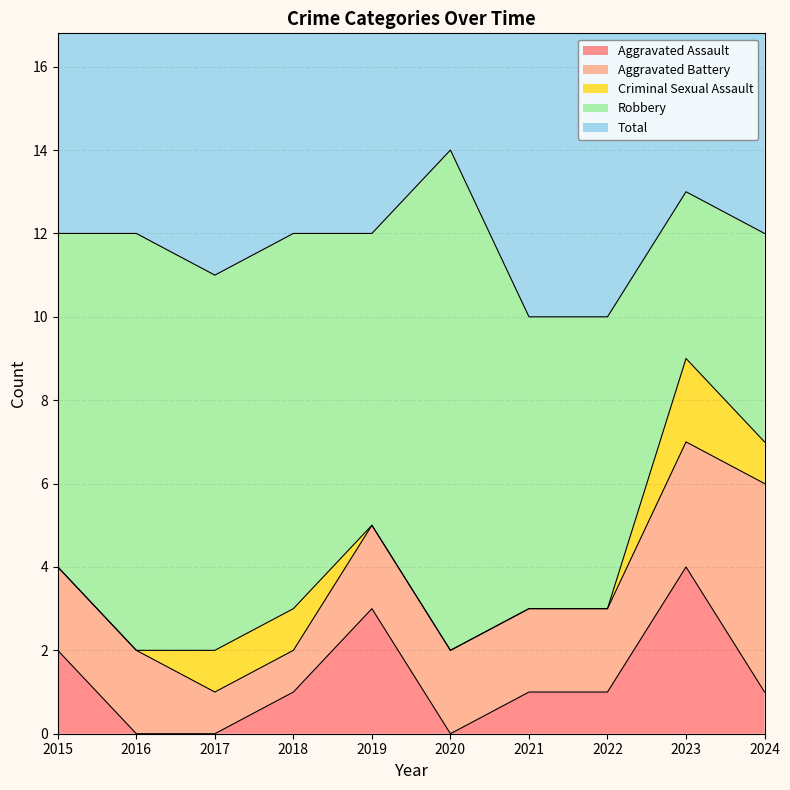

What is the value of the Aggravated Battery point at the 4th from the left?

1